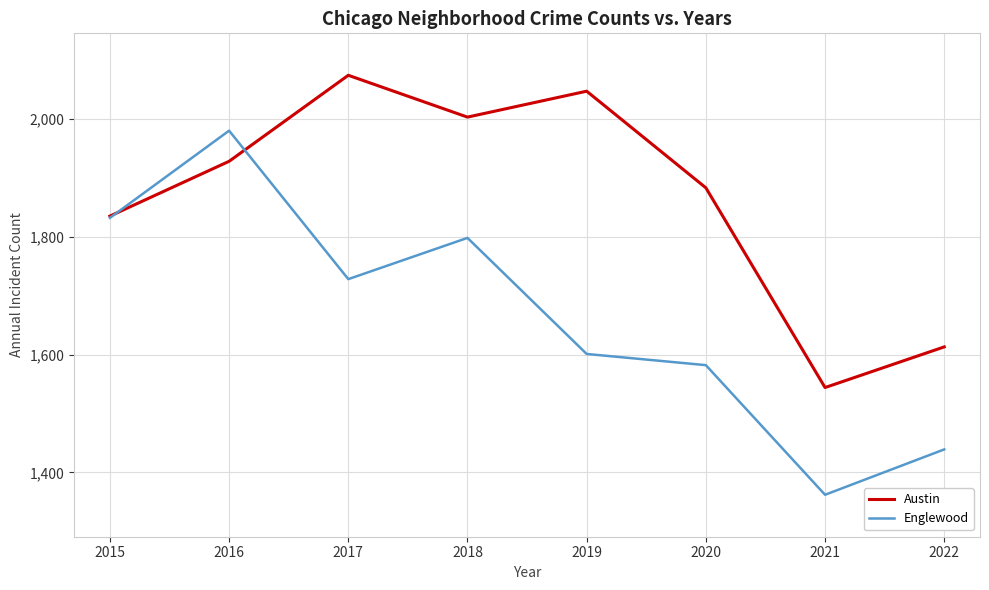

Count the number of data series in this chart.

2